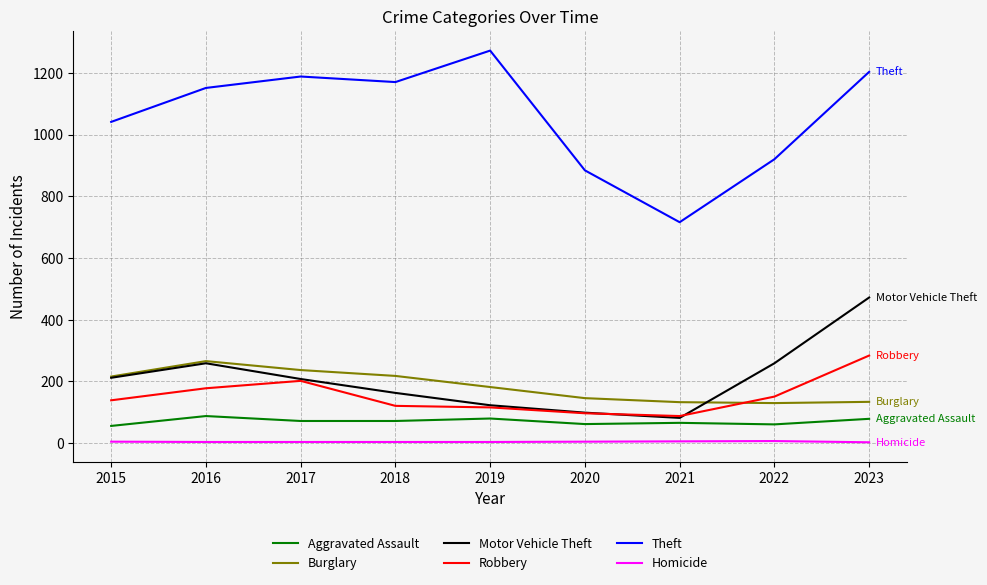

How many series are shown in this chart?

6